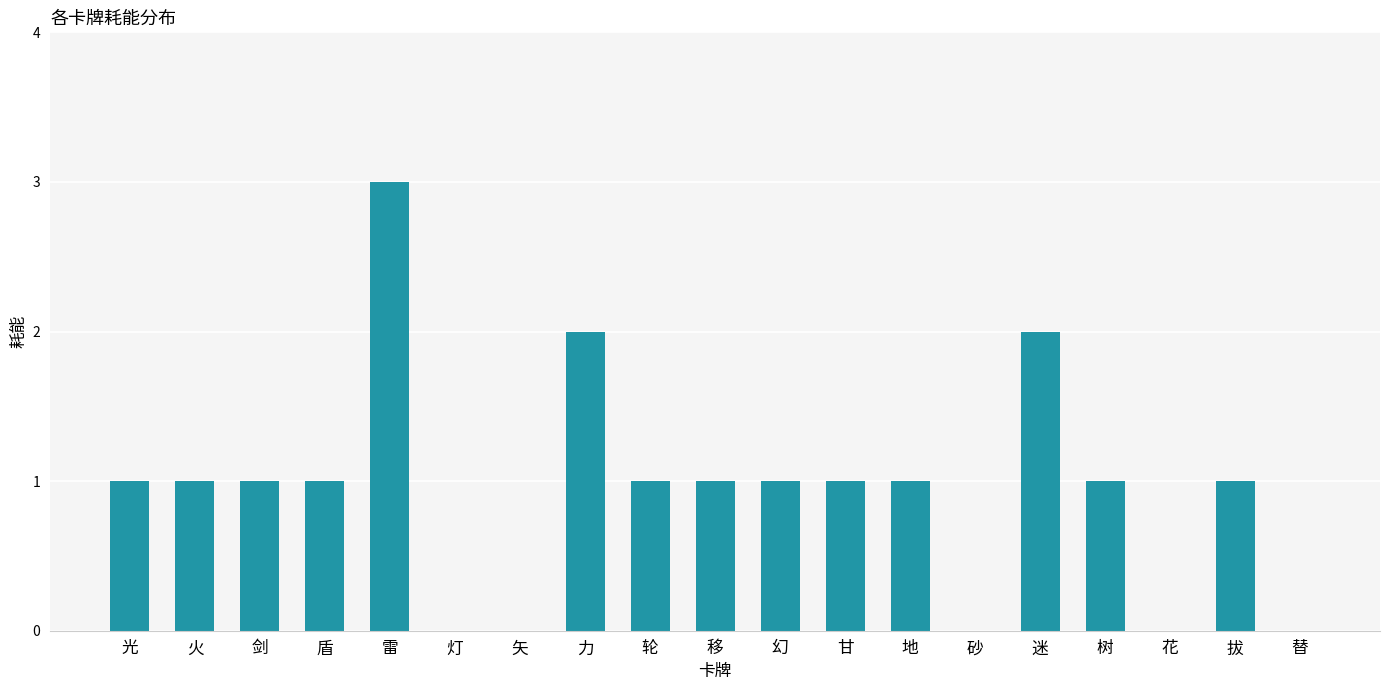

The value at 花 is 0. True or false?

True